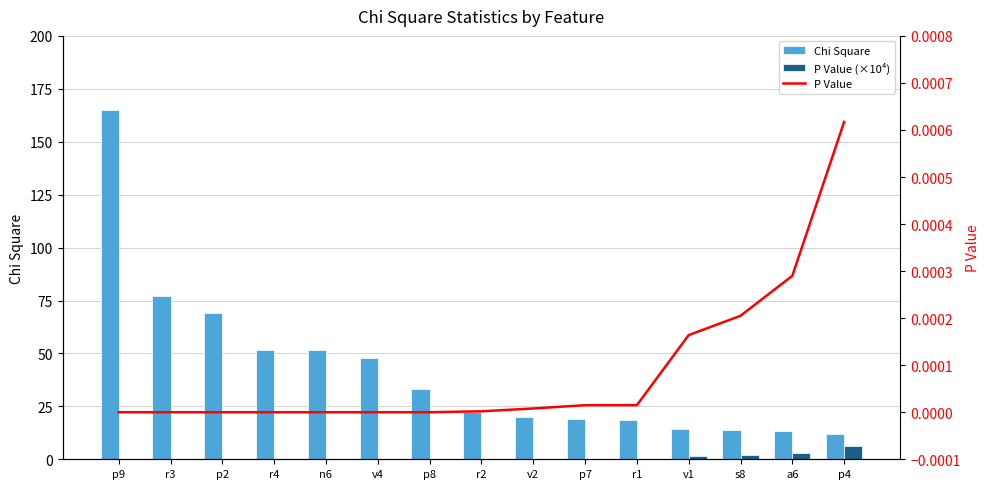

What is the difference between the Chi Square values at r1 and v2?

1.2